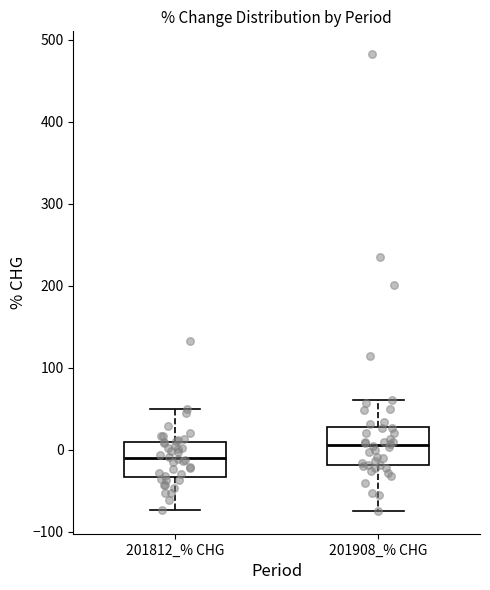

Reading left to right, read every box against the y-axis: the position of its median line, the range the box covers, and the ends of its whiskers. The values are not printed on the chart, so give them approximately, as read against the axis.

201812_% CHG: median -10, box -30 to 10, whiskers -70 to 50
201908_% CHG: median 10, box -20 to 30, whiskers -70 to 60